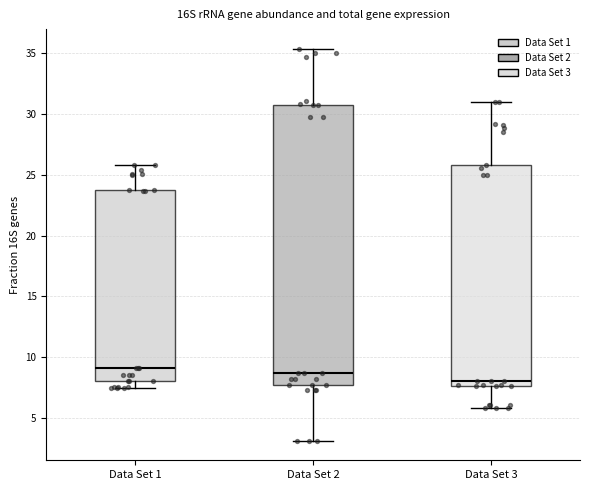

Reading left to right, transcribe this box plot: for each box, give where its median line is, the range the box spans, and where its two whiskers end, as read against the y-axis. The values are not printed on the chart, so give them approximately, as read against the axis.

Data Set 1: median 9.0, box 8.0 to 23.5, whiskers 7.5 to 26.0
Data Set 2: median 8.5, box 7.5 to 30.5, whiskers 3.0 to 35.5
Data Set 3: median 8.0, box 7.5 to 26.0, whiskers 6.0 to 31.0